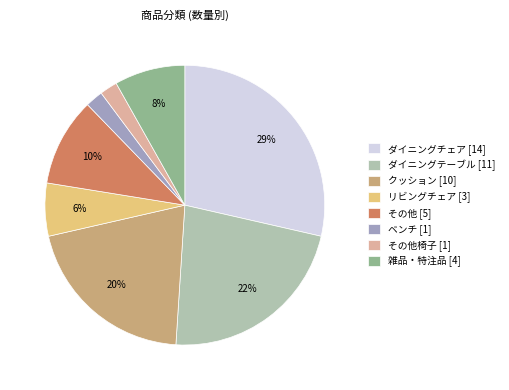

Count the number of slices in the pie.

8